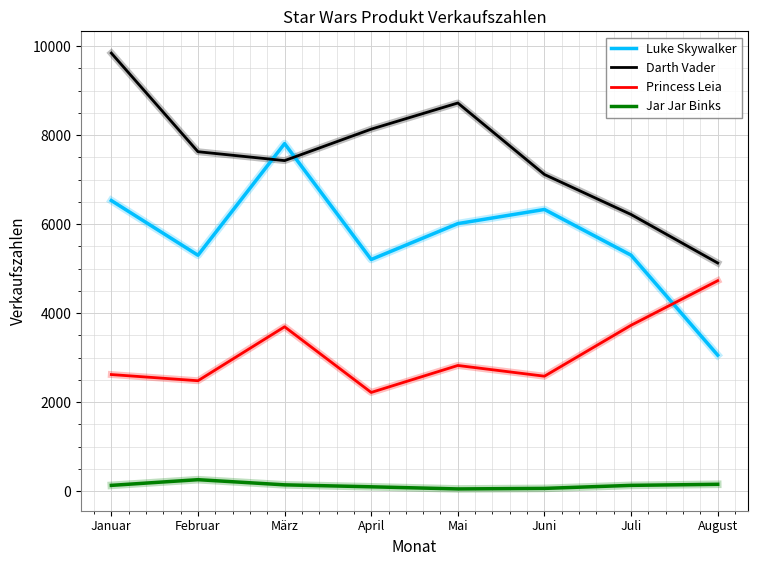

How many times do Darth Vader and Luke Skywalker cross each other?

2